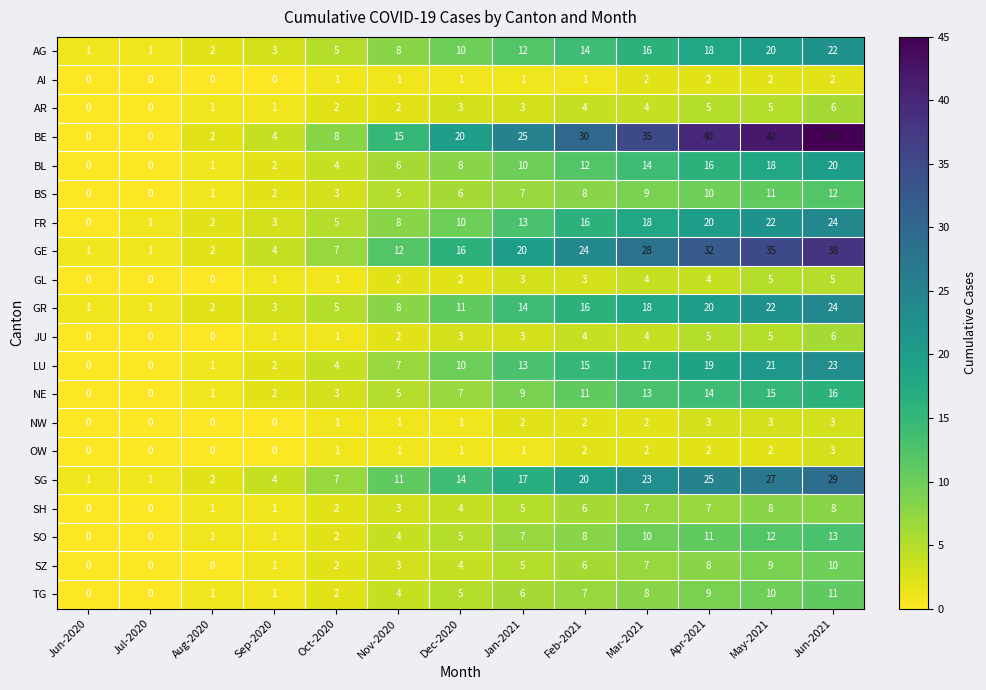

Where is SO nearest to the value 6?

Dec-2020